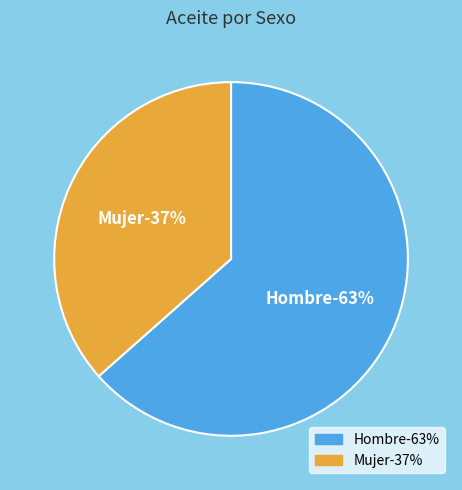

To the nearest percent, what portion does Mujer represent?

37%